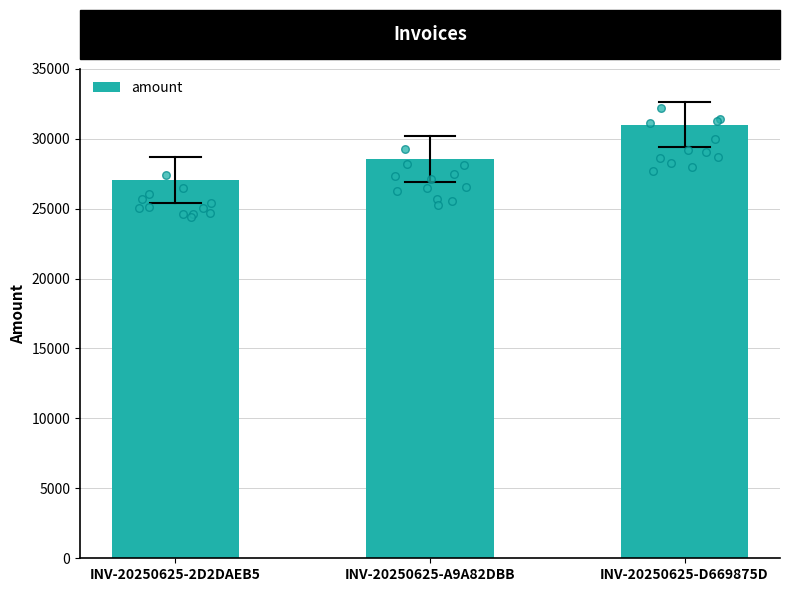

What is the change in value from INV-20250625-2D2DAEB5 to INV-20250625-D669875D?

+3969.3